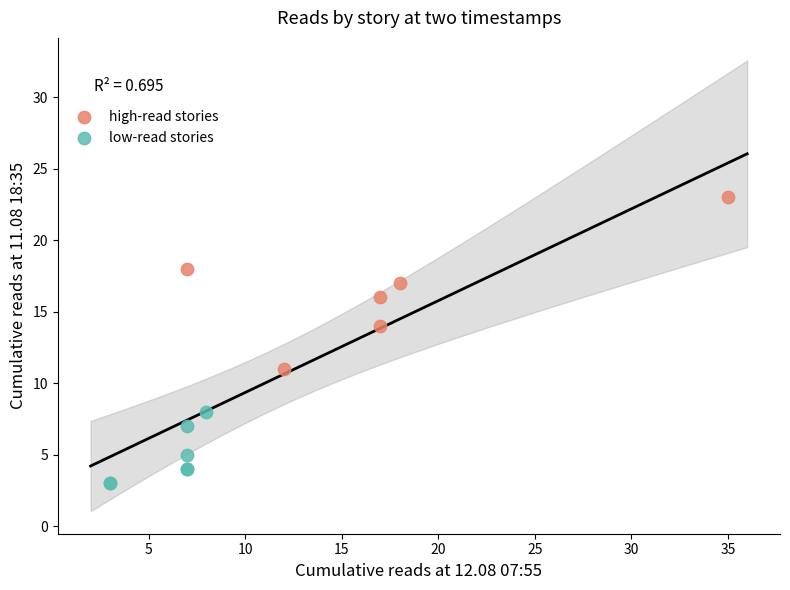

Which series reaches the minimum Y coordinate?

low-read stories